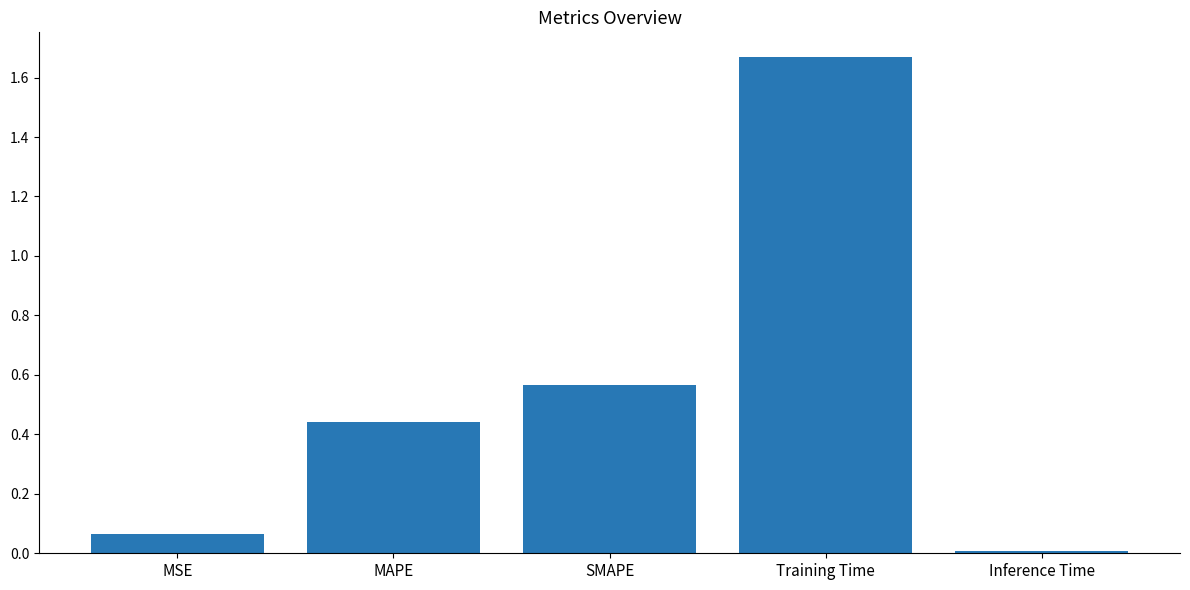

How many bars are there in total?

5